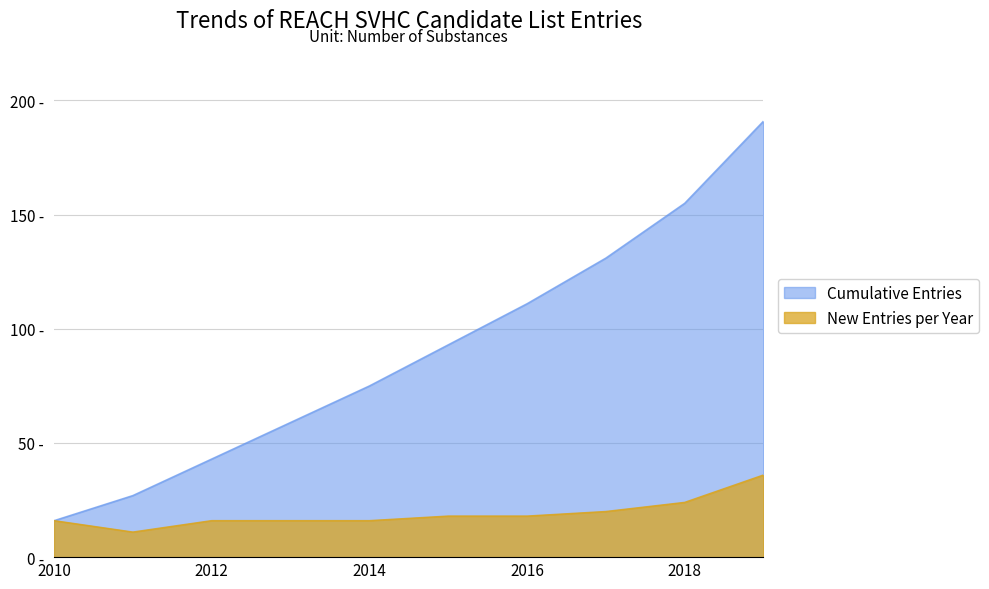

Reading left to right, extract all data points from this chart.

Cumulative Entries: 16	27	43	59	75	93	111	131	155	191
New Entries per Year: 16	11	16	16	16	18	18	20	24	36